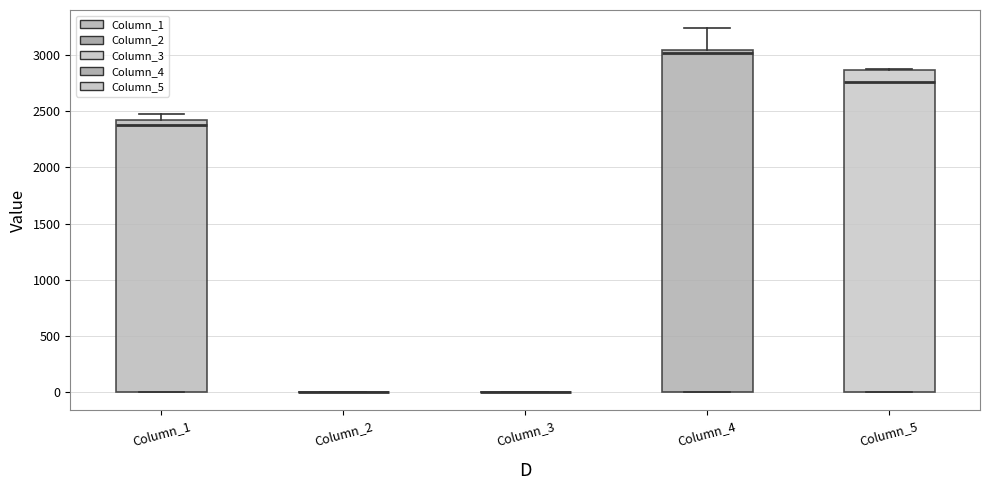

Reading left to right, read every box against the y-axis: the position of its median line, the range the box covers, and the ends of its whiskers. The values are not printed on the chart, so give them approximately, as read against the axis.

Column_1: median 2400 (just below the box's upper edge), box 0 to 2400, whiskers 0 to 2450
Column_2: box collapsed to a line at 0, whiskers 0 to 0
Column_3: box collapsed to a line at 0, whiskers 0 to 0
Column_4: median 3000, box 0 to 3050, whiskers 0 to 3250
Column_5: median 2750, box 0 to 2850, whiskers 0 to 2900